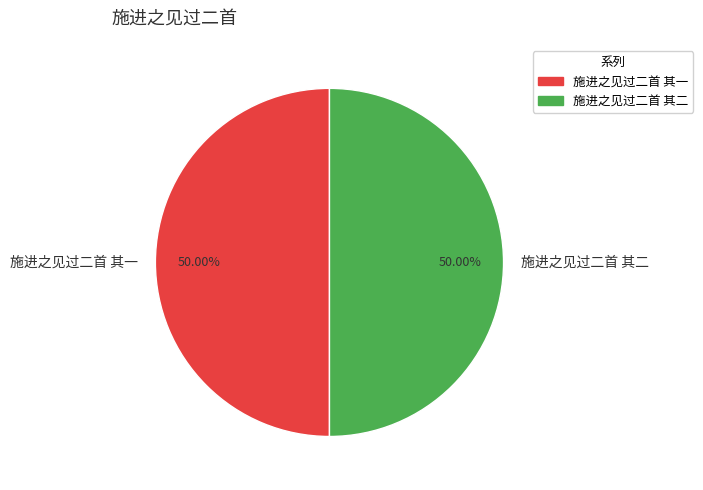

Combined, what portion of the pie is 施进之见过二首 其一 and 施进之见过二首 其二?

100.0%